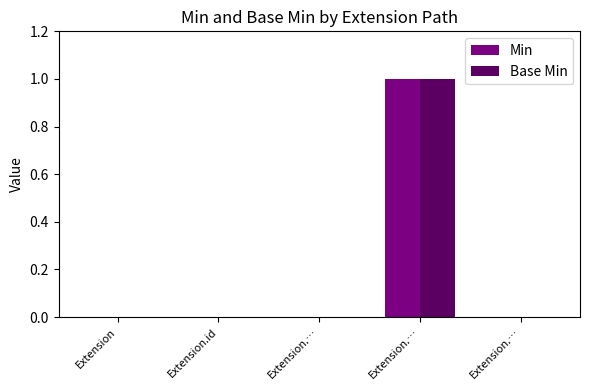

Are the bars horizontal?

No